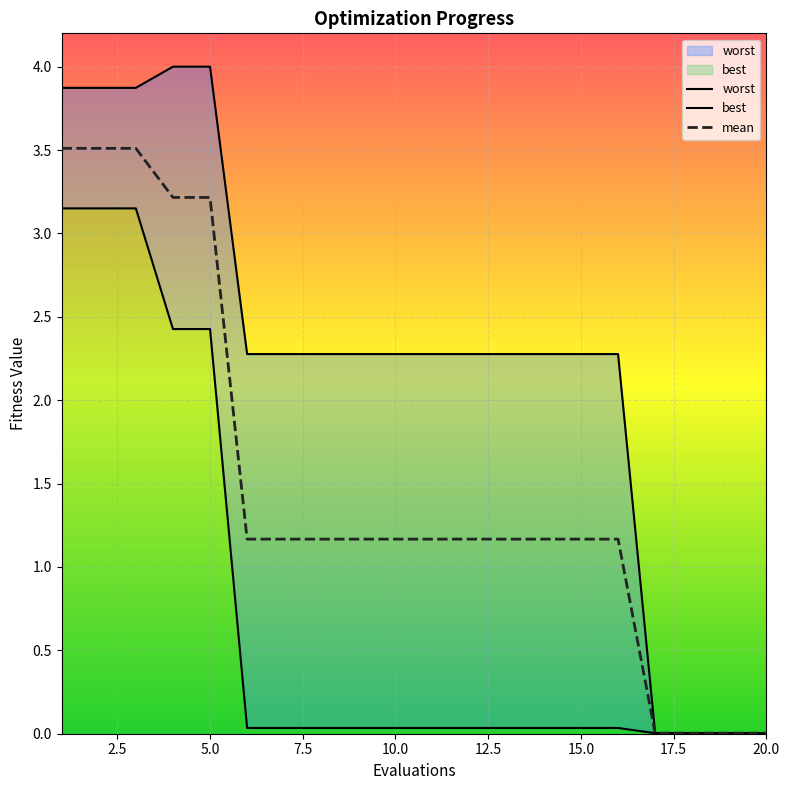

How many distinct data groups are displayed?

3